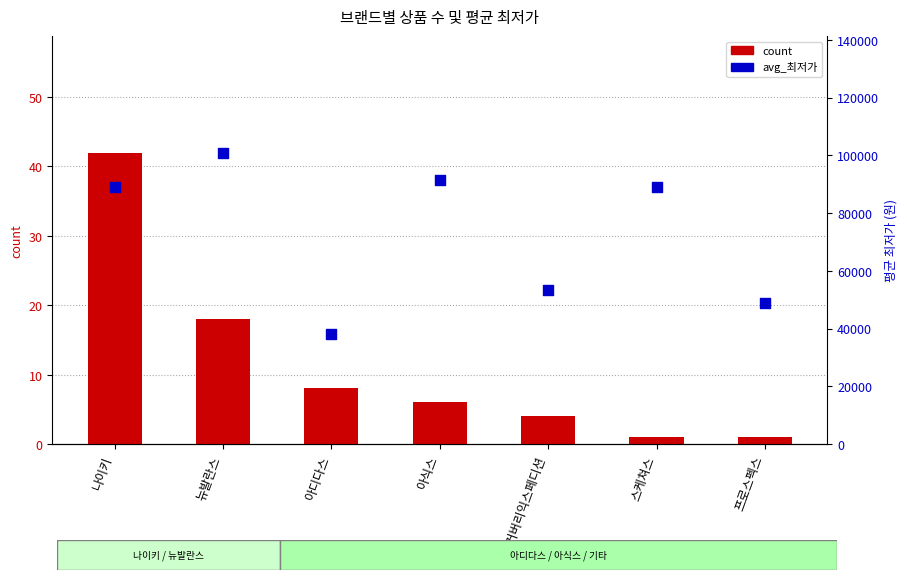

Which series has the widest spread of Y values?

avg_최저가